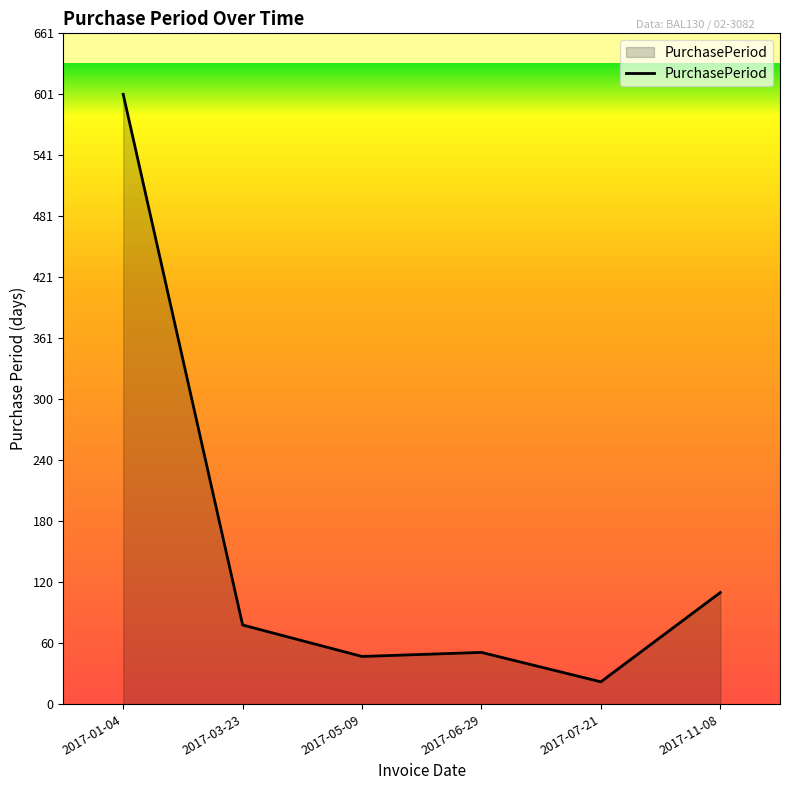

At which label is the value closest to 311?

2017-11-08